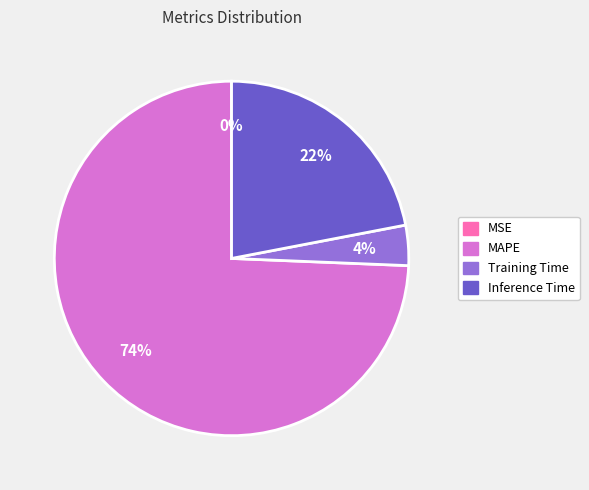

Is the sum of Inference Time and MAPE greater than half?

Yes